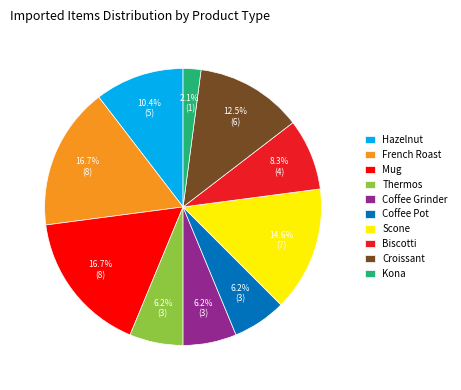

To the nearest percent, what is the average slice percentage?

10%